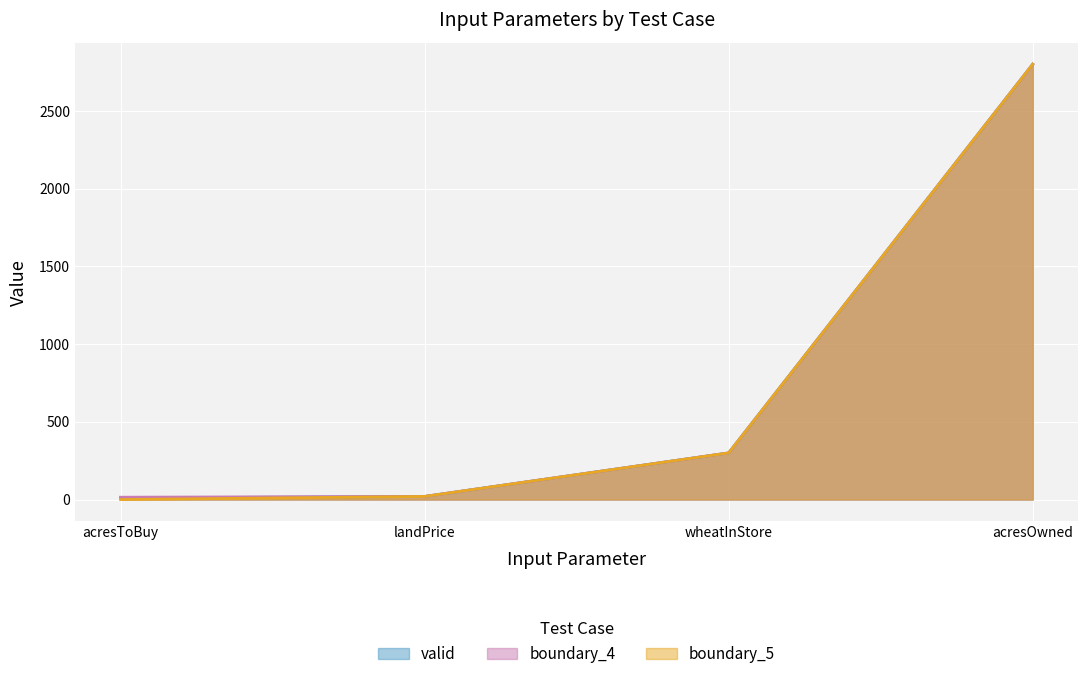

True or false: boundary_5 and valid cross at least once.

False